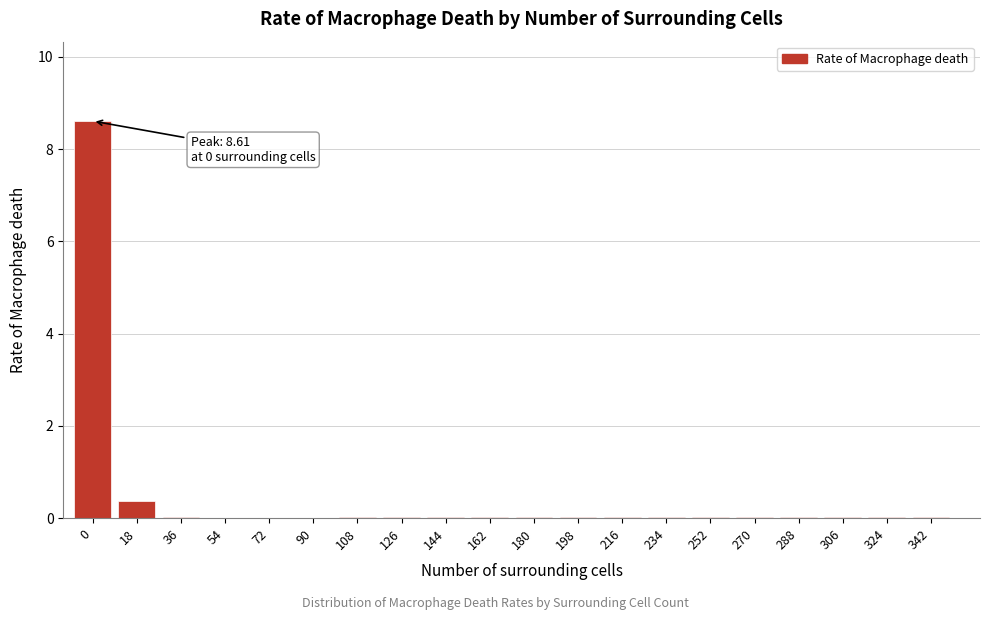

The value at 324 is 0.0. True or false?

True